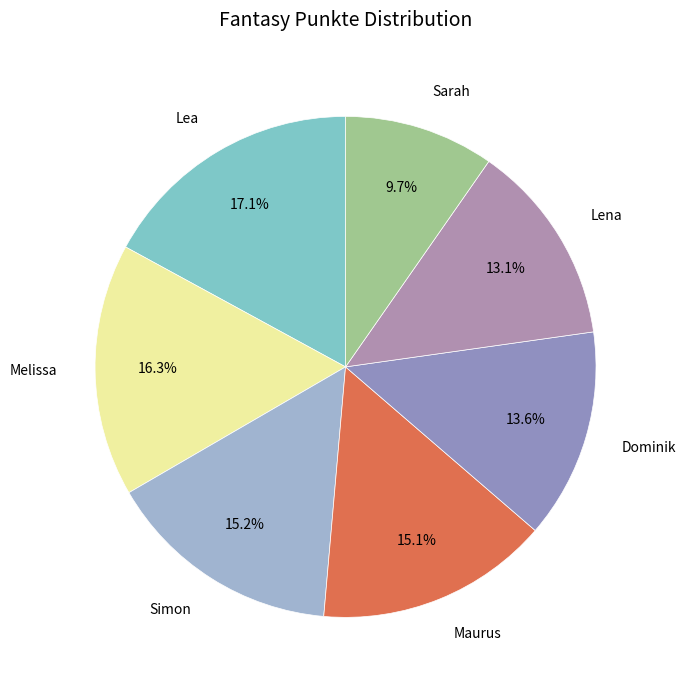

Is it true that Melissa is 16% of the pie?

True